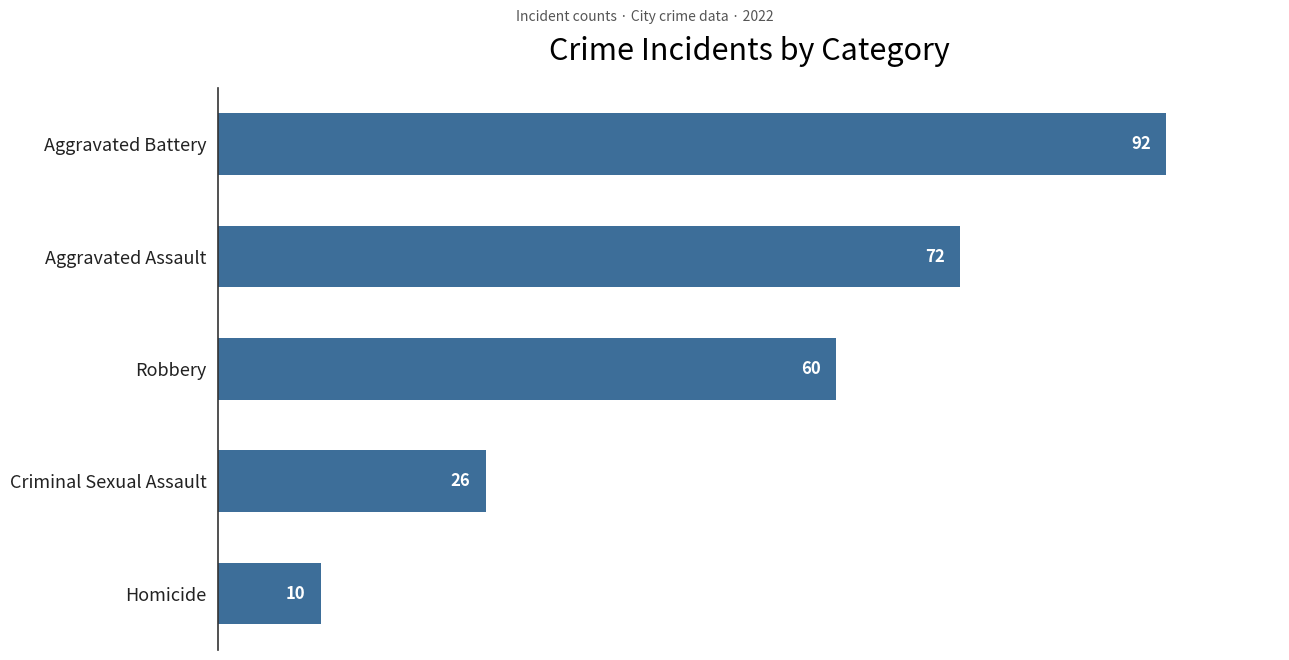

How many values are below 60?

2